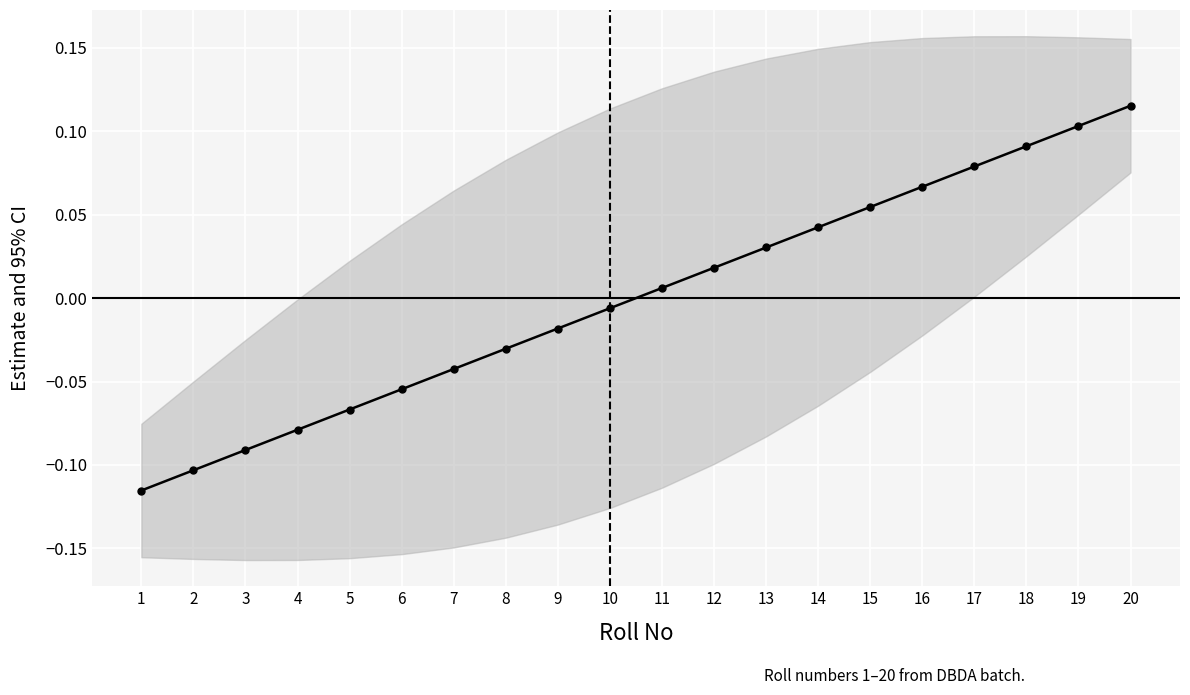

Which label corresponds to the largest value in the chart?

20